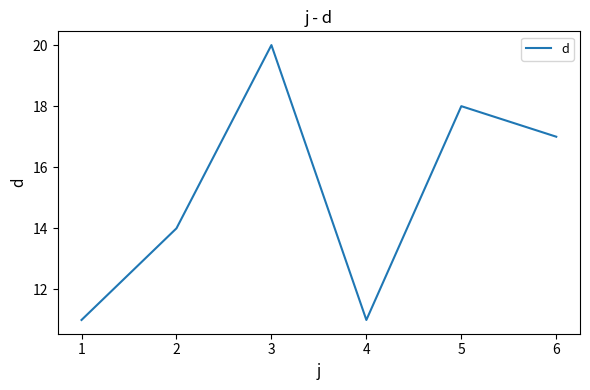

Is it true that the value at 4 is 11?

True